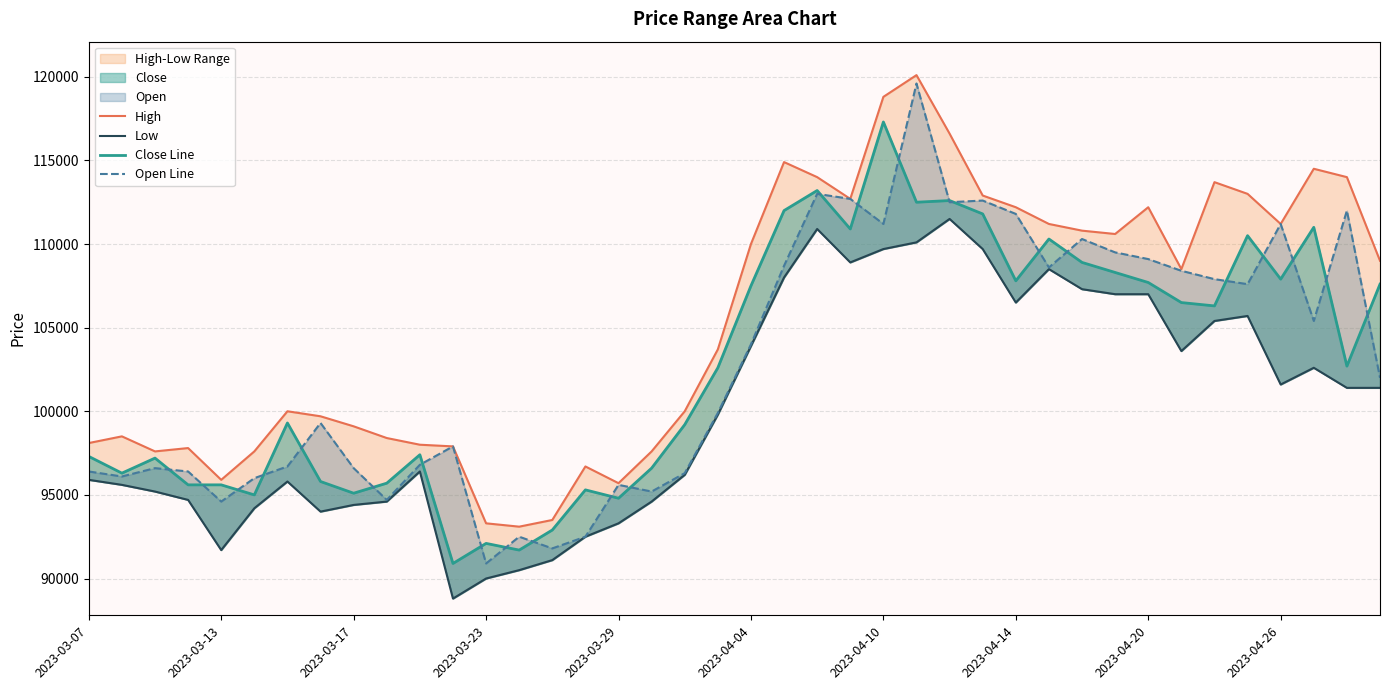

True or false: Close Line has a value of 117300 at 2023-04-10.

True